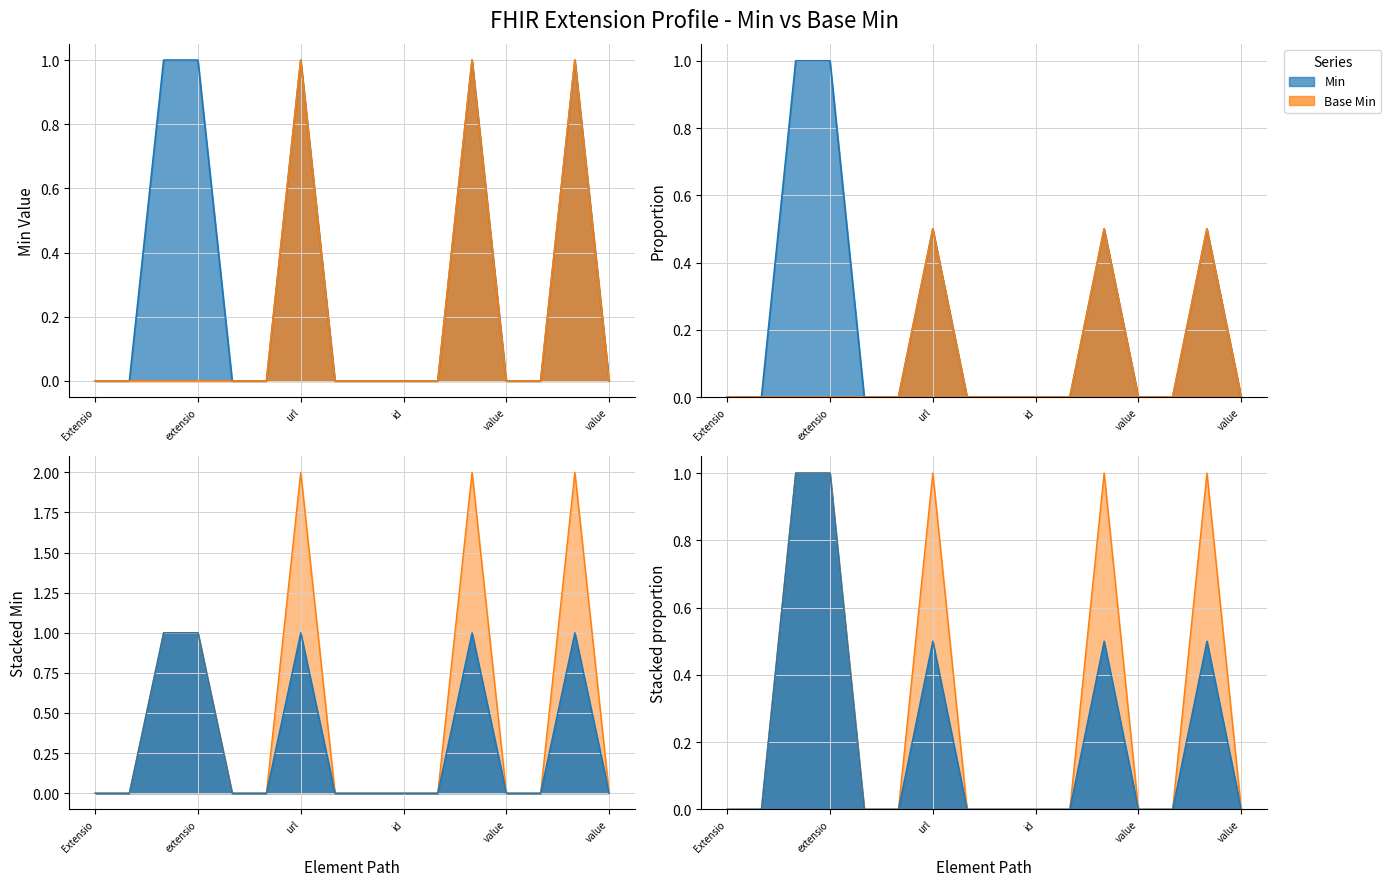

In Min, how many points are higher than both neighbors (excluding endpoints)?

3